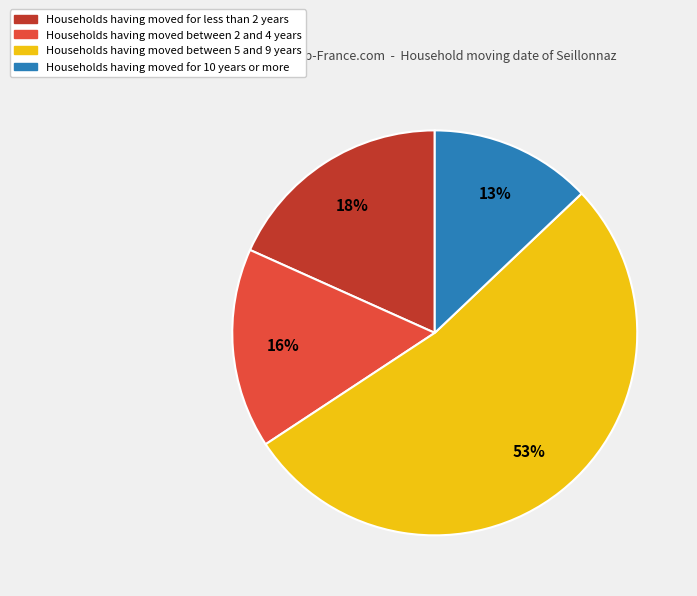

Is the sum of Households having moved between 2 and 4 years and Households having moved for 10 years or more greater than half?

No